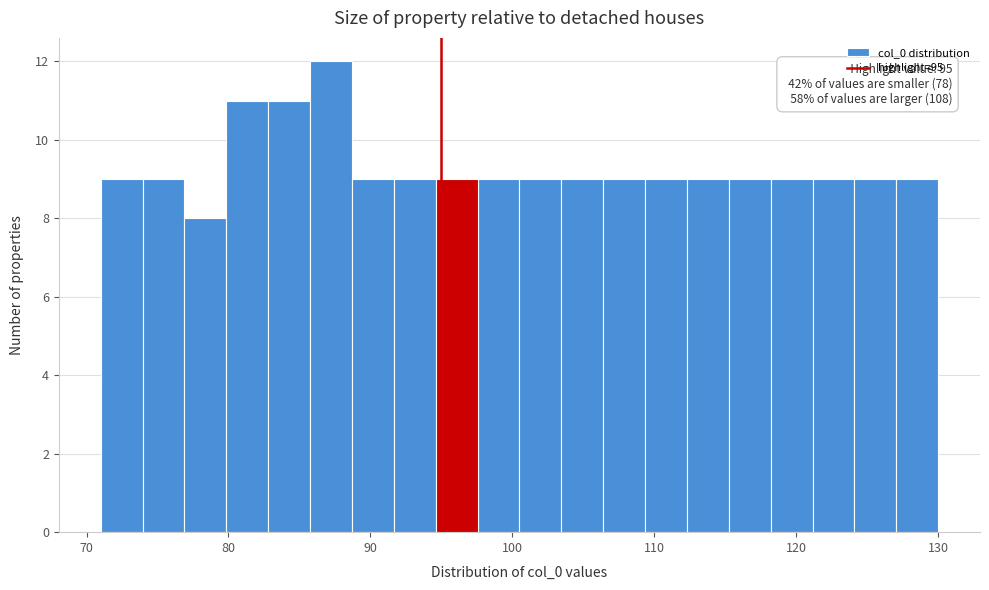

Around what value on the x-axis is the tallest bar? Give the approximate position of its centre, as read against the axis.

87